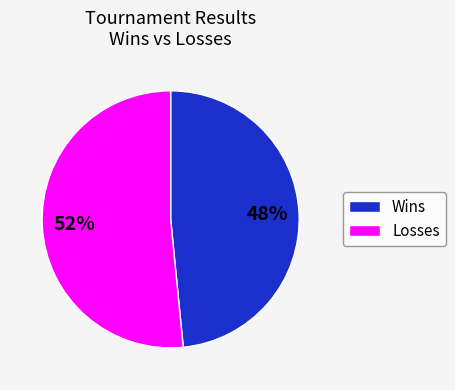

Which category has the biggest portion of the pie?

Losses